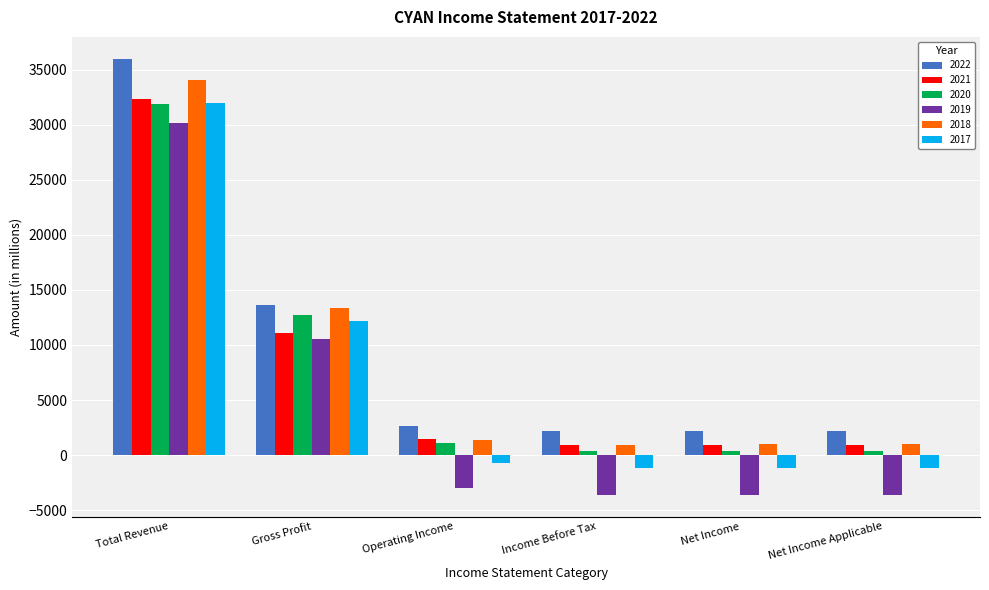

True or false: 2017 has a value of -1200 at Net Income Applicable.

True